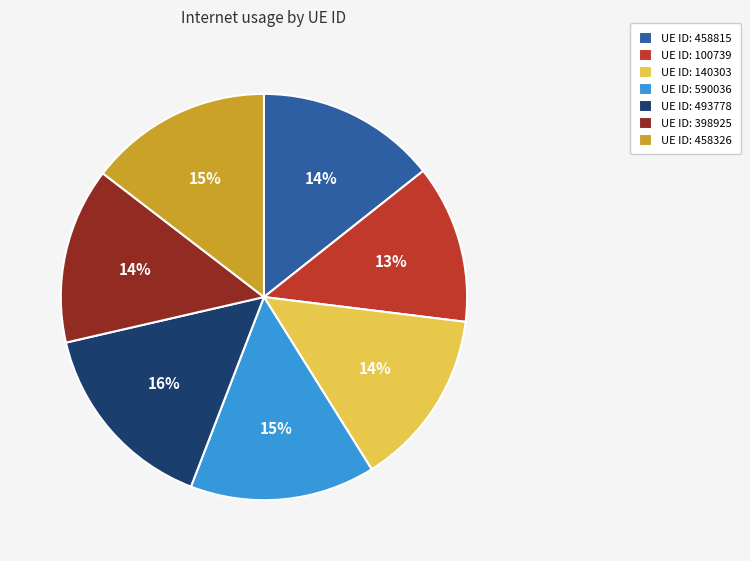

Which category has the biggest portion of the pie?

UE ID: 493778